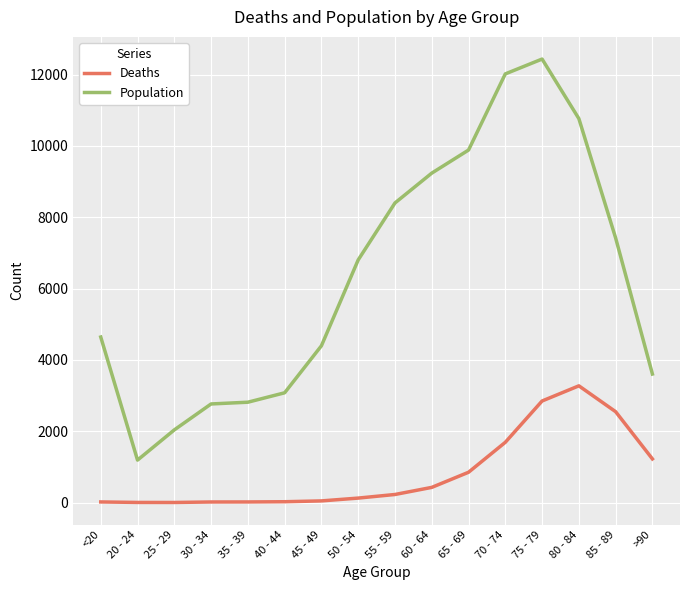

At which category does the chart reach its peak across all series?

75 - 79